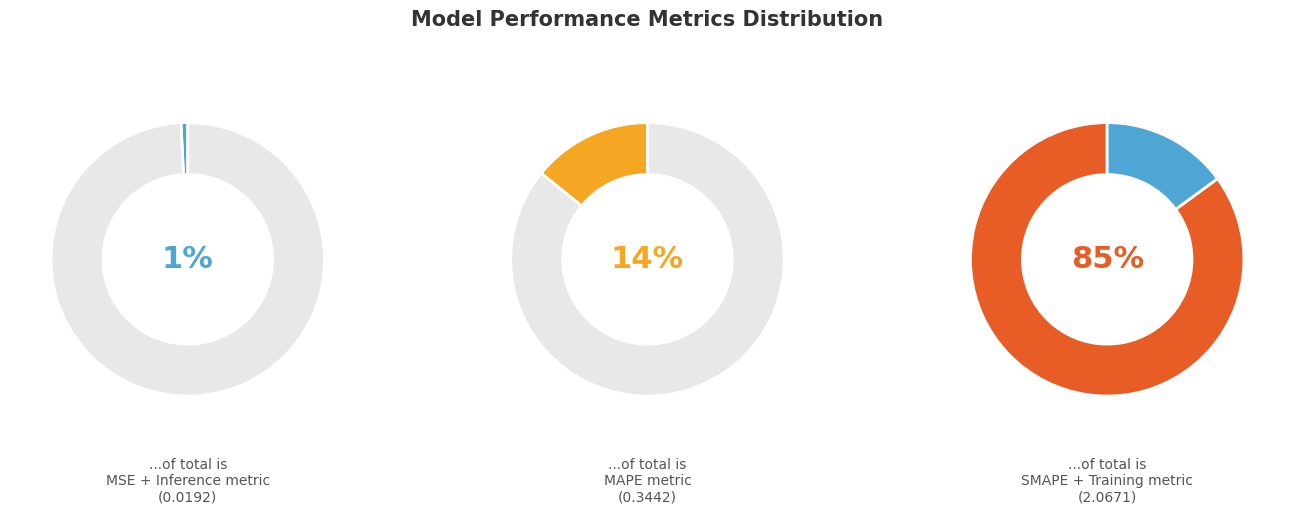

What is the smallest slice in the pie chart?

Inference Time